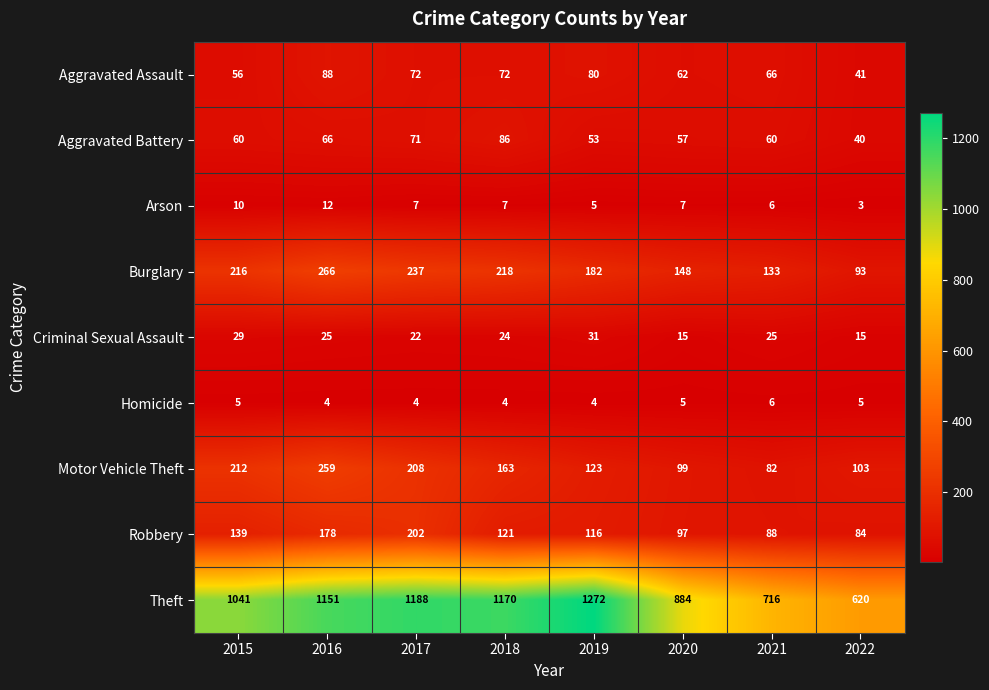

At which category is the sum across all series the highest?

2016